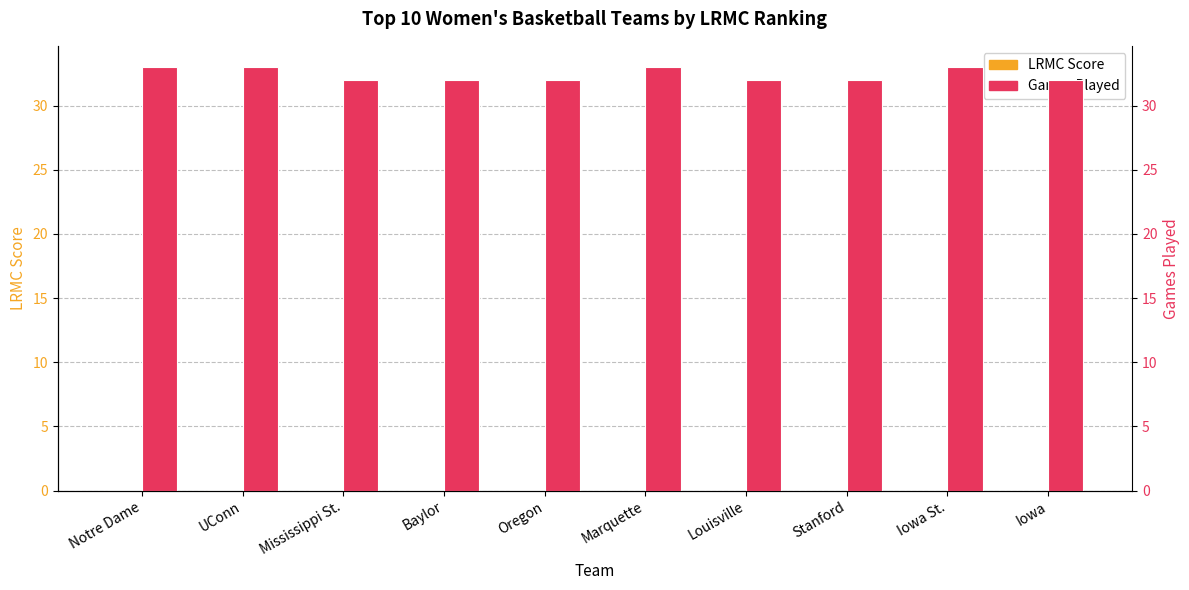

Where is LRMC Score nearest to the value 0?

Iowa